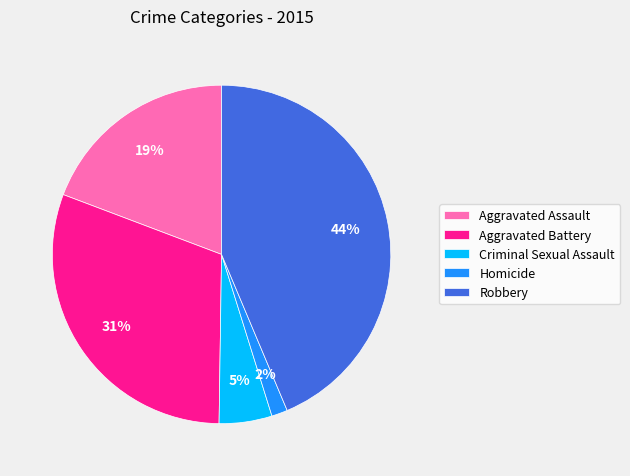

Is there a majority slice in this chart?

No